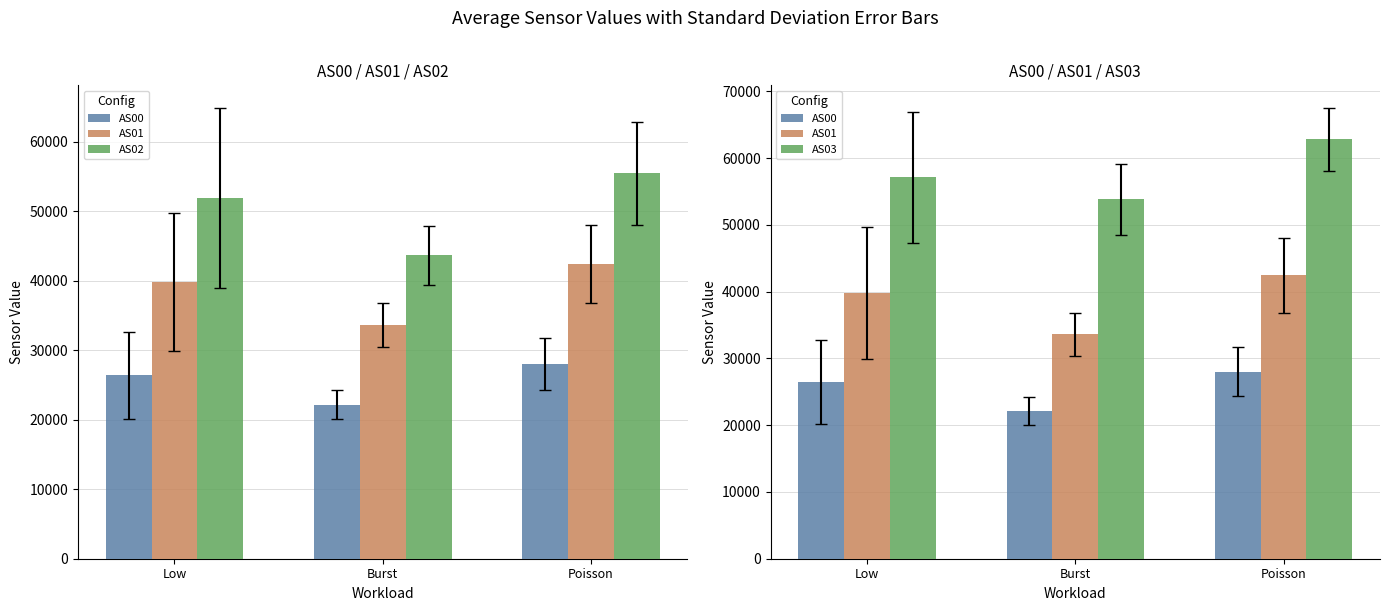

What is the sum of all AS02 values?

151016.0